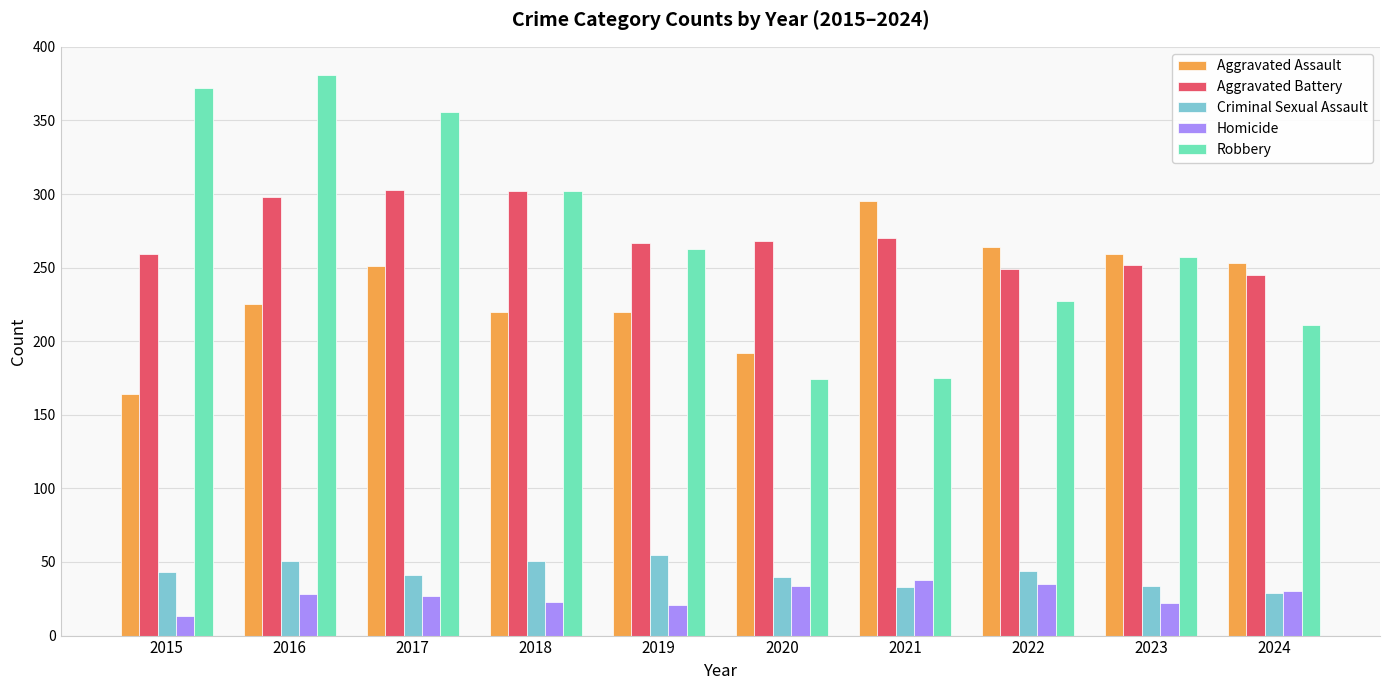

Is the value of Robbery at 2020 greater than the value of Aggravated Battery at 2024?

No